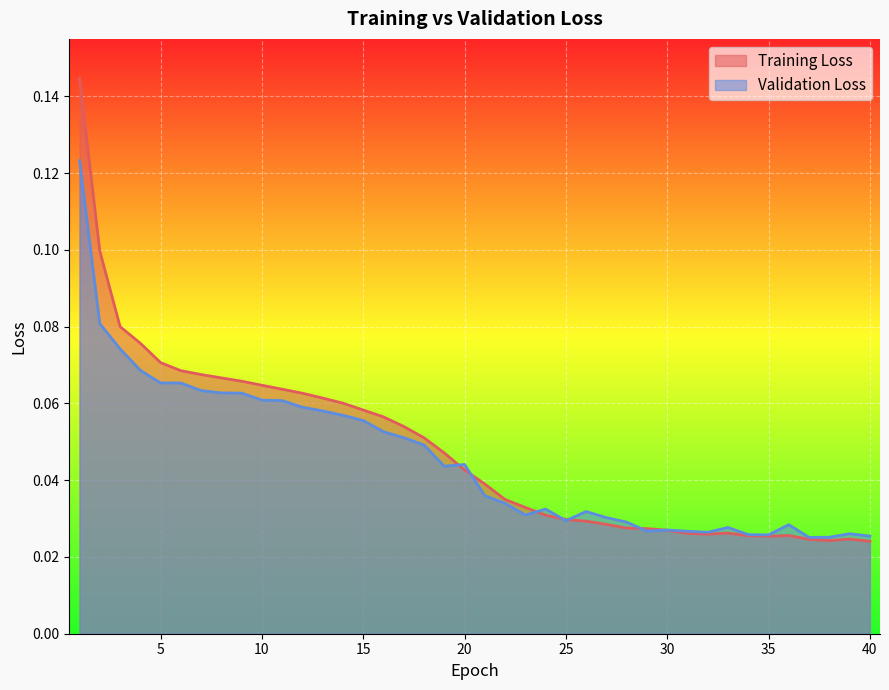

List the series in order of their overall mean, lowest first.

Validation Loss, Training Loss